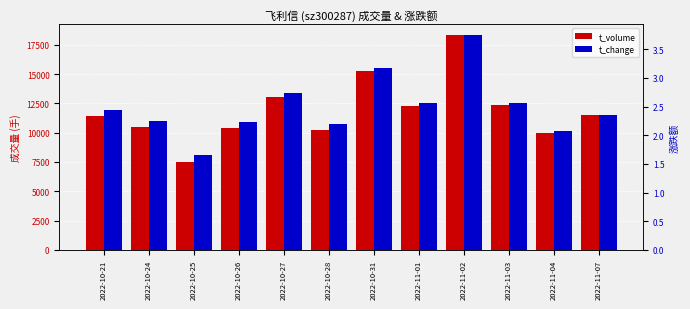

Count the number of categories in the chart.

12